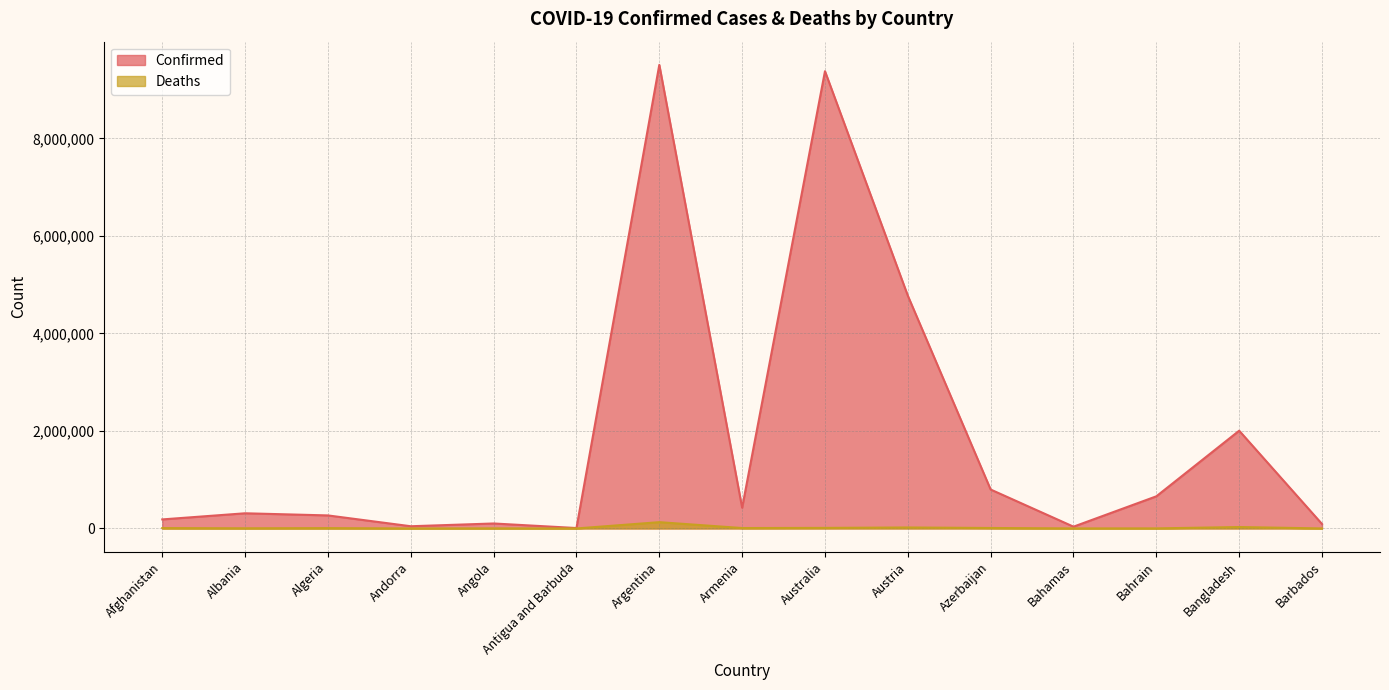

What is the difference between the maximum and minimum values in the Confirmed series?

9498821